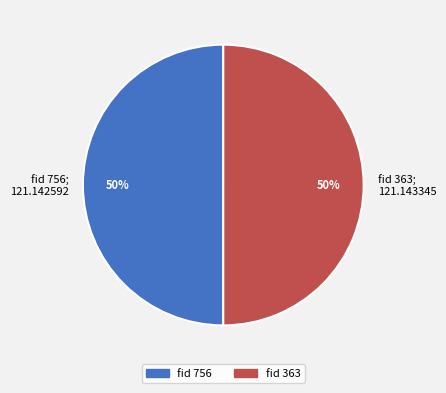

Count the number of slices in the pie.

2